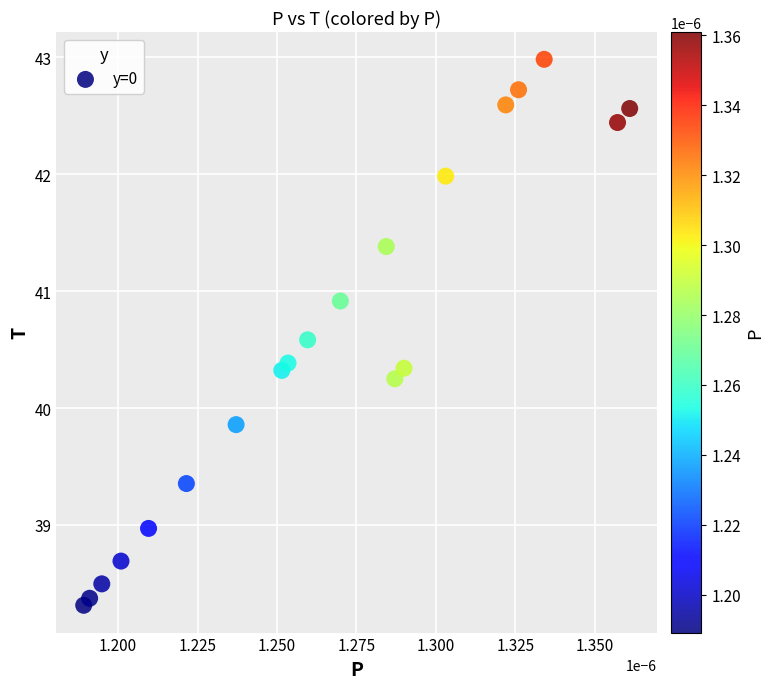

What Y value in the scatter plot is closest to 40?

39.9